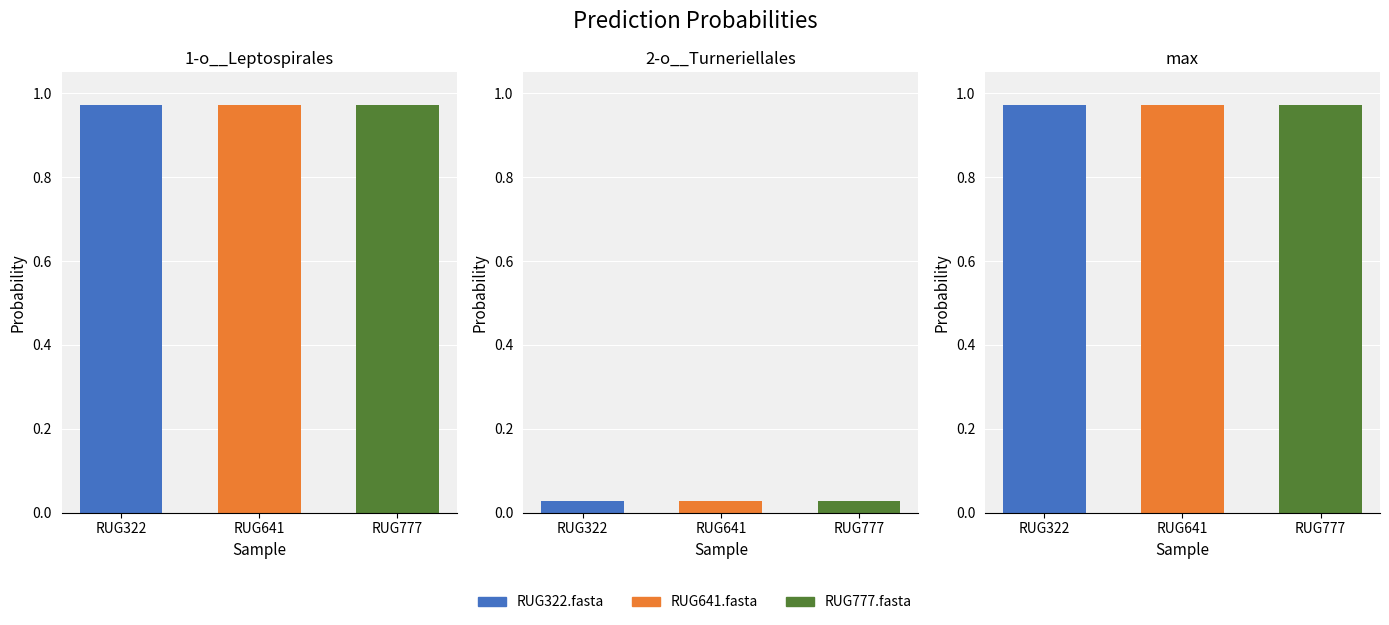

List the series in order of their peak value, lowest first.

2-o__Turneriellales, 1-o__Leptospirales, max